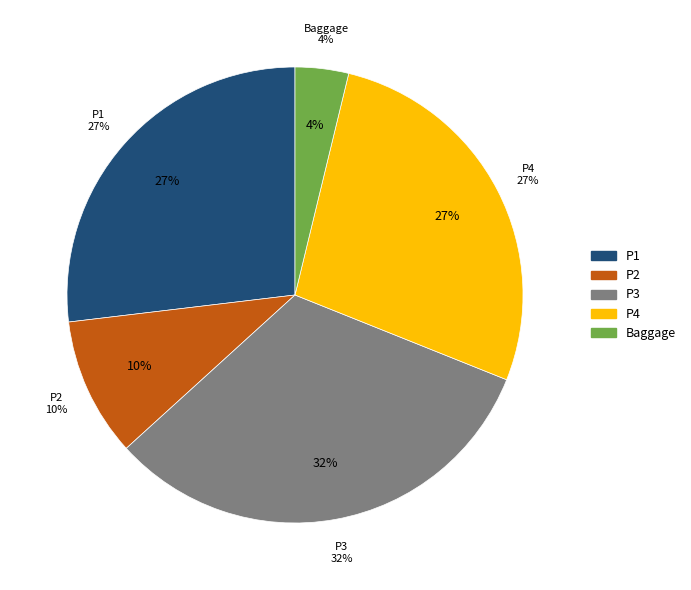

How much of the chart is everything except P4?

72.7%